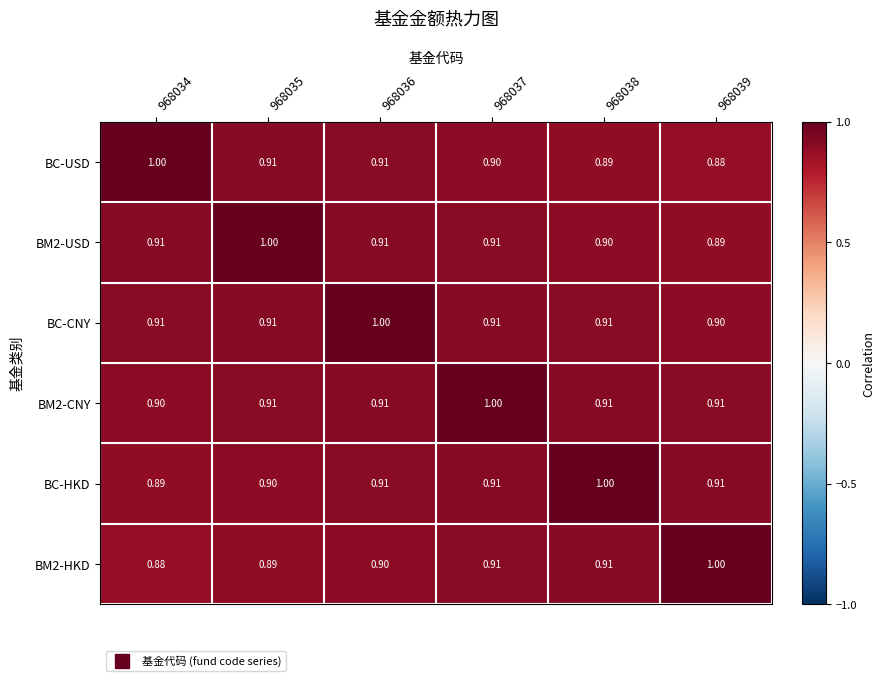

What is the total value across all series at 968037?

5.5